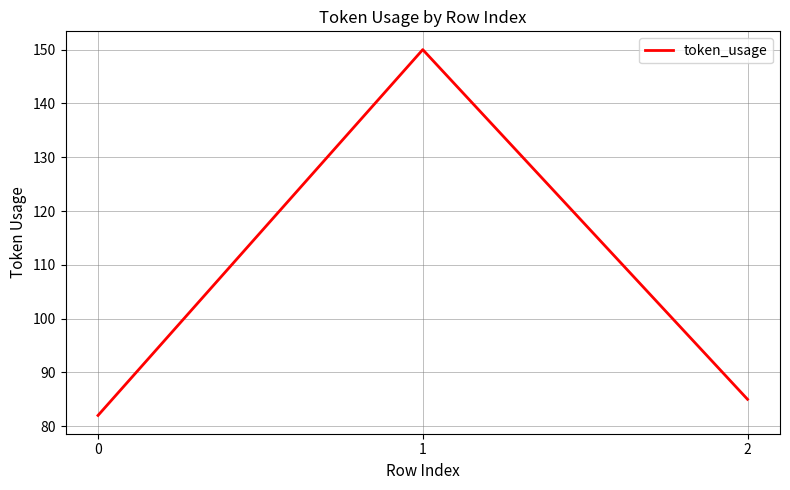

Reading left to right, list all the values displayed in this chart.

0=82	1=150	2=85